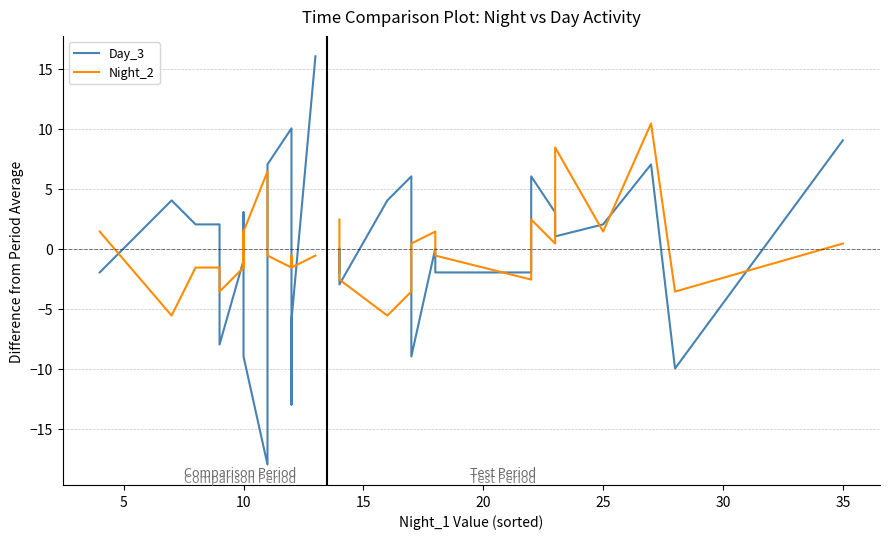

Is the value of Night_2 at 10 greater than the value of Day_3 at 12?

No